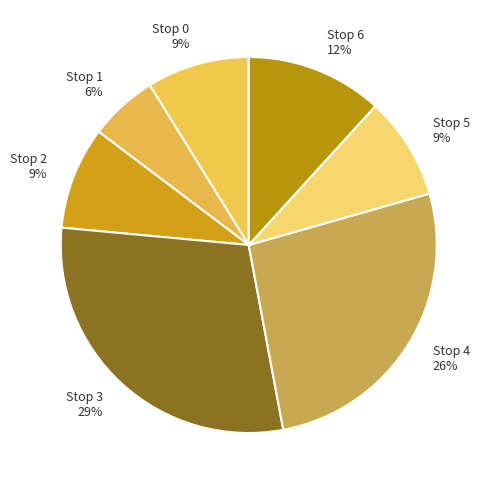

To the nearest percent, what is the combined percentage of Stop 4 and Stop 0?

35%